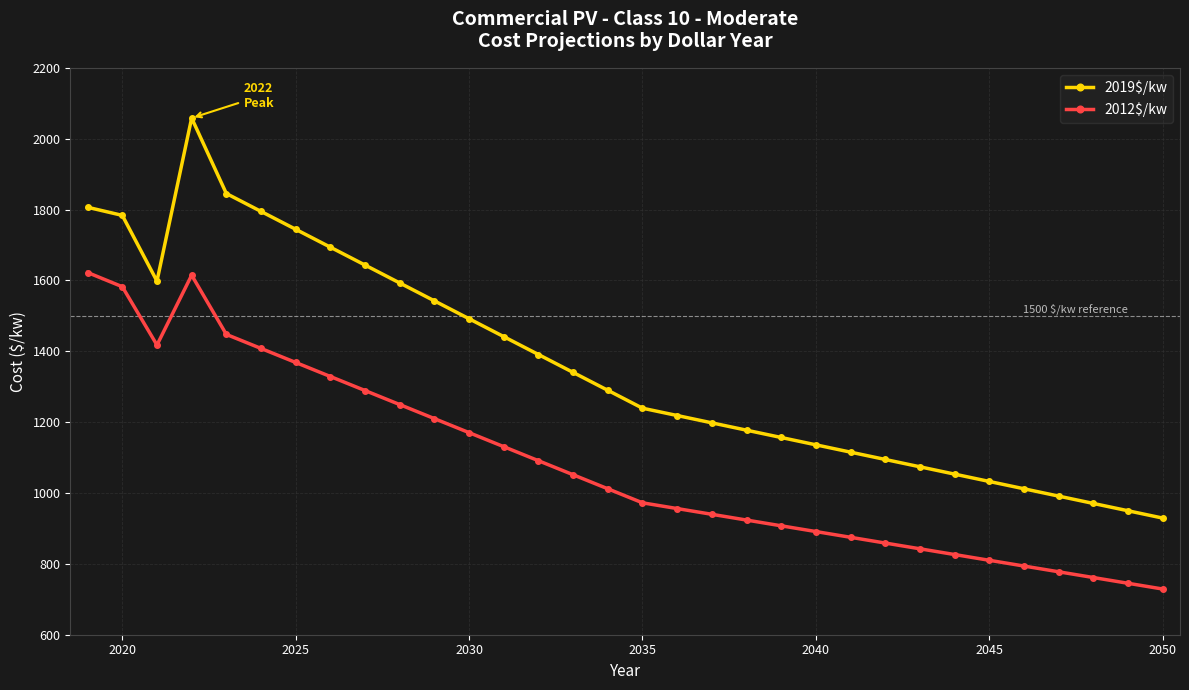

Count the number of data series in this chart.

2